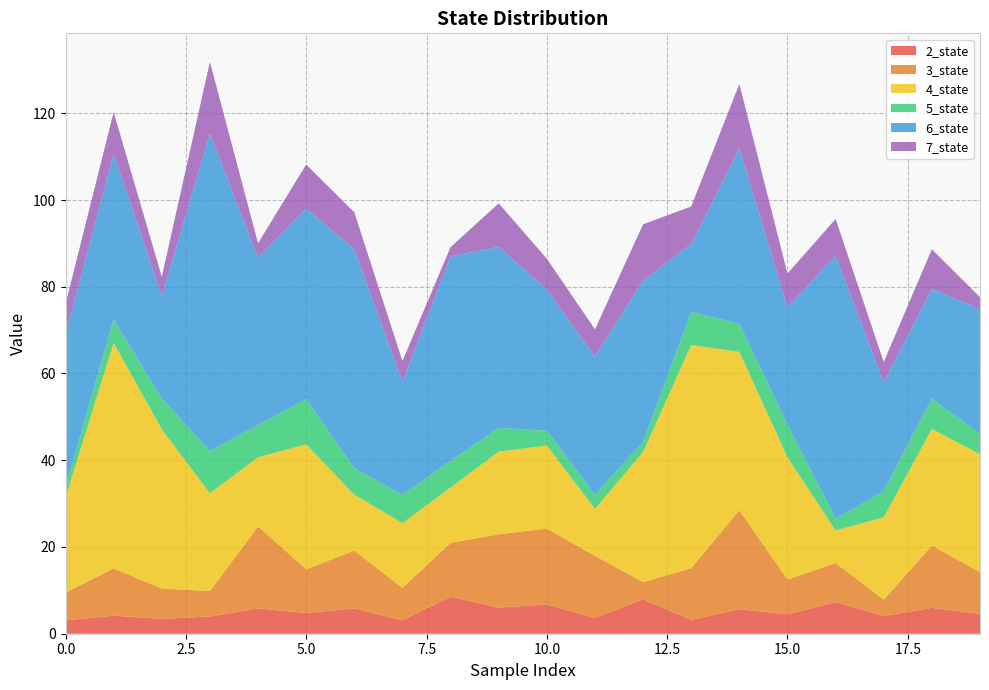

Reading left to right, transcribe all the data shown in this chart.

2_state: 3.1	4.2	3.4	4.0	5.8	4.8	5.8	3.1	8.5	6.0	6.8	3.6	8.0	3.2	5.7	4.4	7.3	4.1	6.0	4.6
3_state: 6.5	10.9	7.0	5.9	18.9	10.1	13.4	7.5	12.4	16.9	17.5	14.4	3.9	11.9	22.8	8.0	9.0	3.8	14.4	9.6
4_state: 21.9	52.0	36.7	22.6	15.9	28.8	12.9	14.9	12.8	19.1	19.2	10.8	30.0	51.5	36.5	28.2	7.5	19.0	26.9	27.1
5_state: 2.3	5.4	7.1	9.8	7.4	10.4	6.2	6.5	6.1	5.5	3.4	3.2	2.3	7.6	6.5	7.5	2.7	6.1	7.1	4.7
6_state: 35.3	38.1	23.6	73.1	38.6	44.0	50.5	26.1	47.2	41.7	32.5	31.8	37.2	15.7	40.5	27.1	60.6	25.1	25.2	28.8
7_state: 7.0	9.7	4.5	16.5	3.3	10.1	8.5	4.8	2.1	10.0	7.1	6.3	13.0	8.6	14.8	7.8	8.5	4.7	9.2	2.8